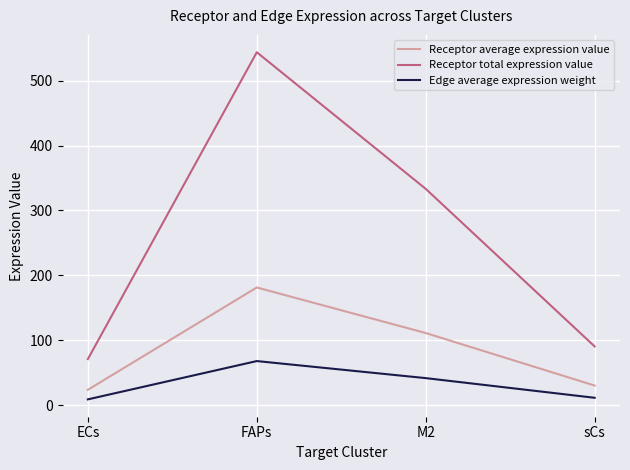

At how many categories does at least one series exceed 76?

3